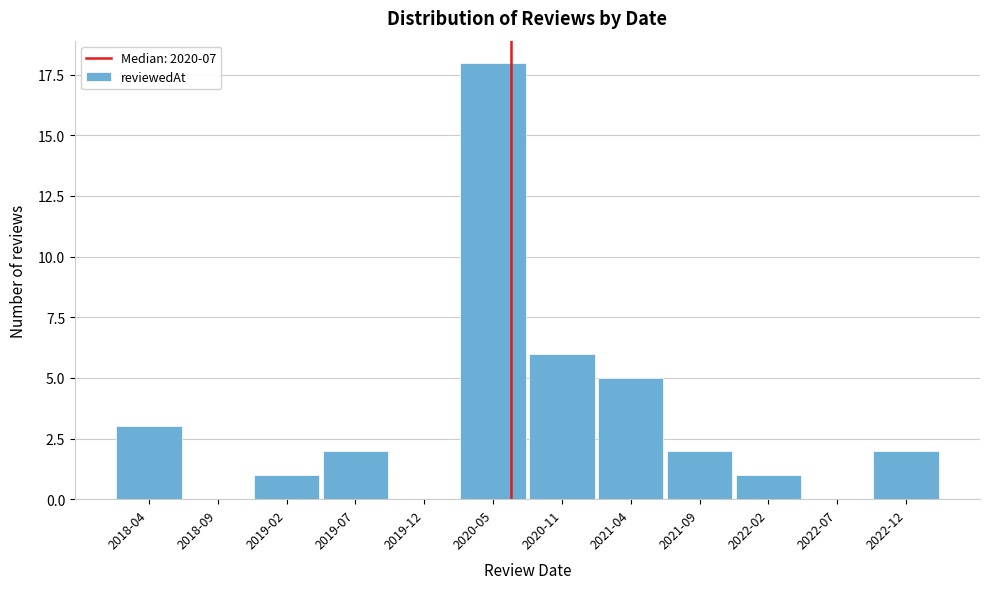

Reading right to left, transcribe all the data shown in this chart.

2022-12=2	2022-07=0	2022-02=1	2021-09=2	2021-04=5	2020-11=6	2020-05=18	2019-12=0	2019-07=2	2019-02=1	2018-09=0	2018-04=3